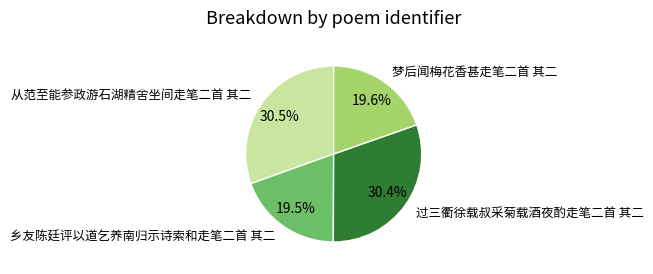

What percentage is the 过三衢徐载叔采菊载酒夜酌走笔二首 其二 slice, to the nearest percent?

30%